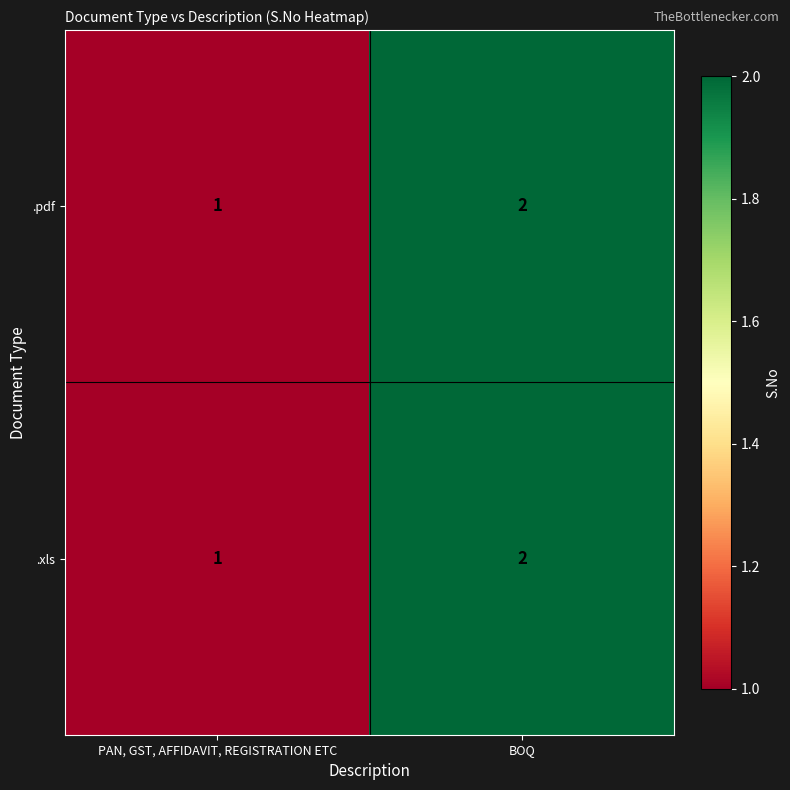

What is the sum of all .xls values?

3